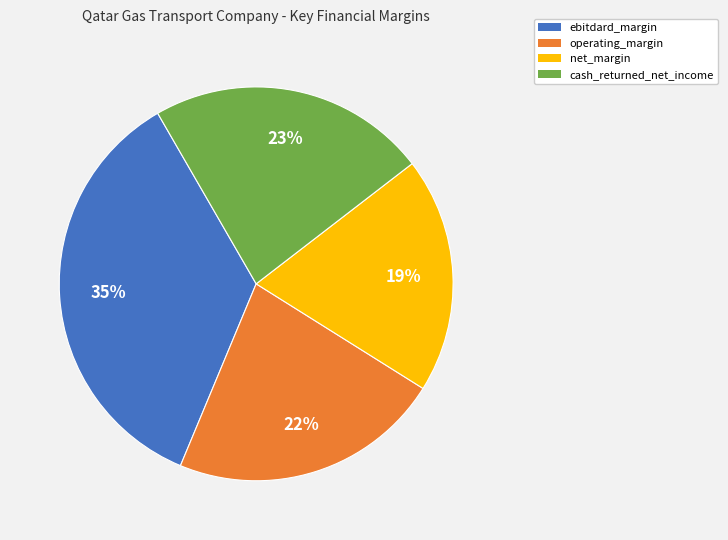

Does any single category account for the majority?

No